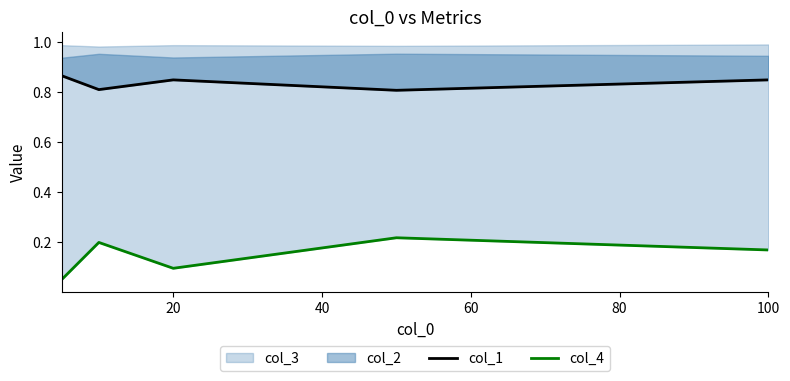

Does the chart display data point markers on the line(s)?

No